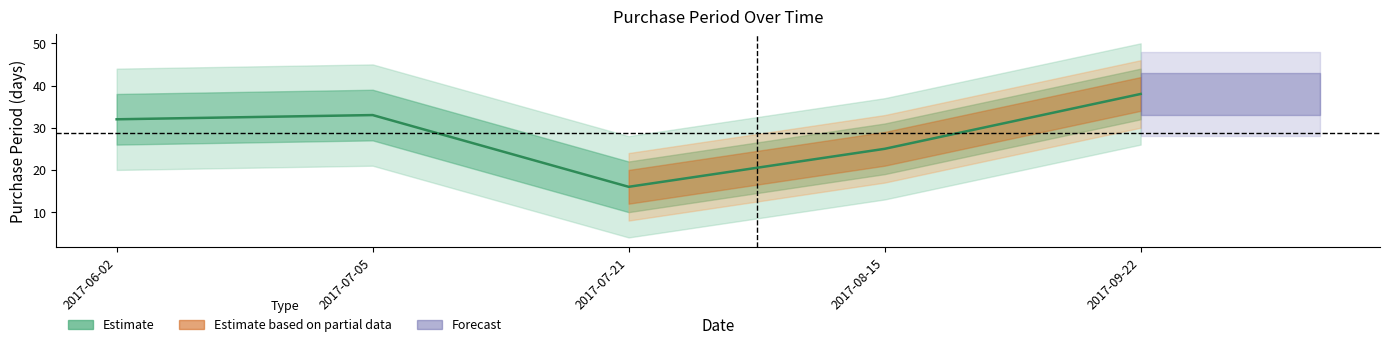

Reading left to right, extract all data points from this chart.

32	33	16	25	38